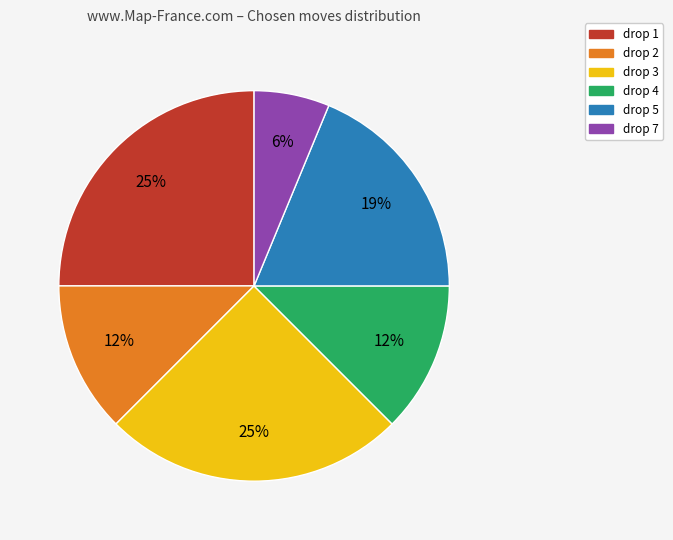

The drop 3 slice represents 25% of the pie. True or false?

True